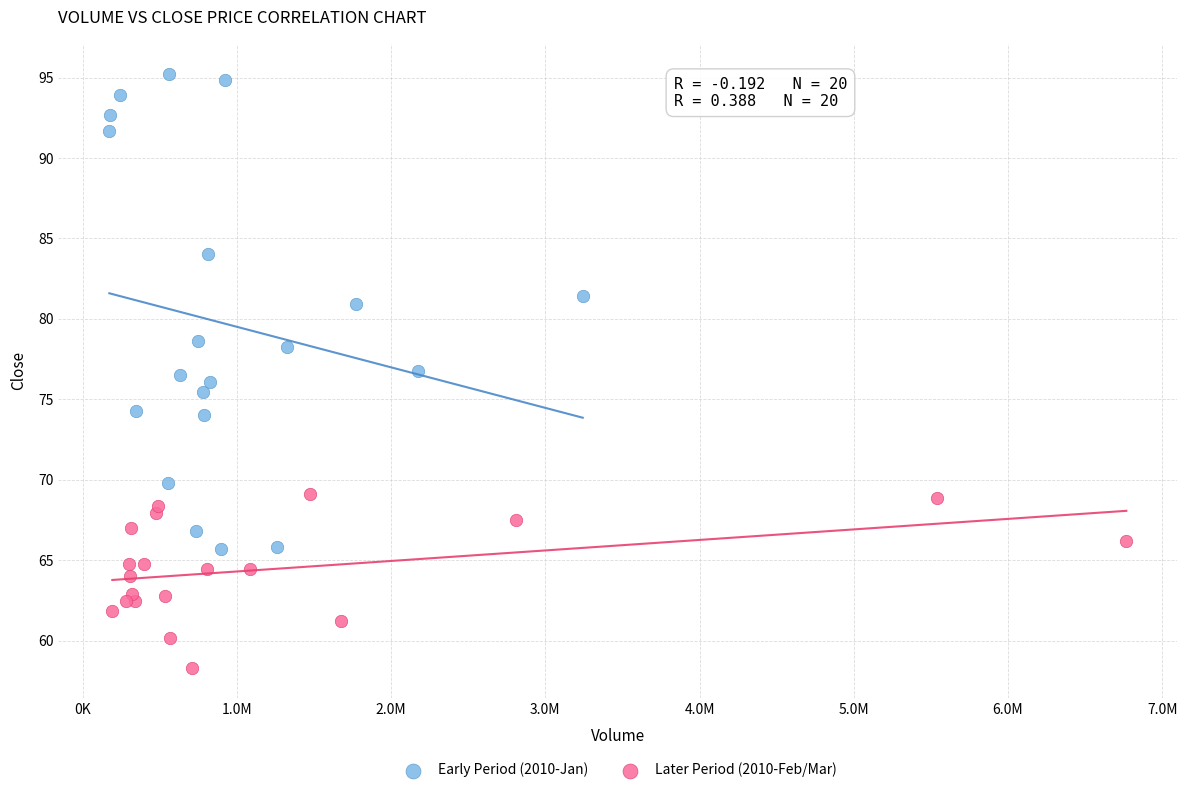

Which series has the largest Y range (max minus min)?

Early Period (2010-Jan)